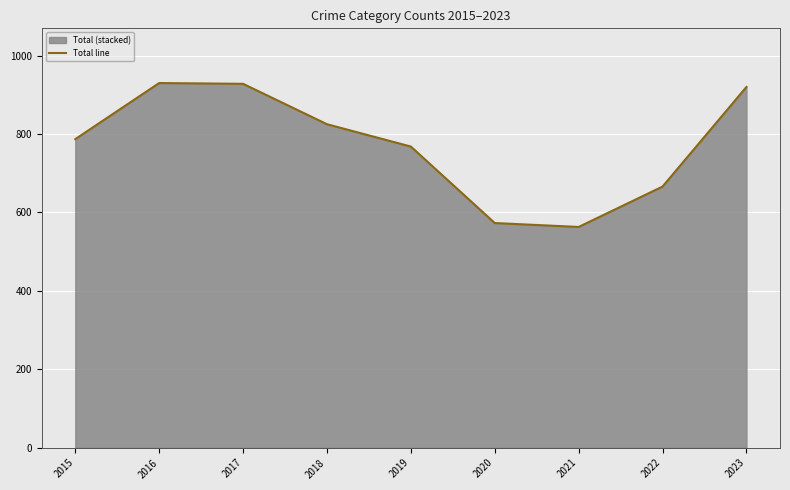

Which category has the lowest value across all series?

2021